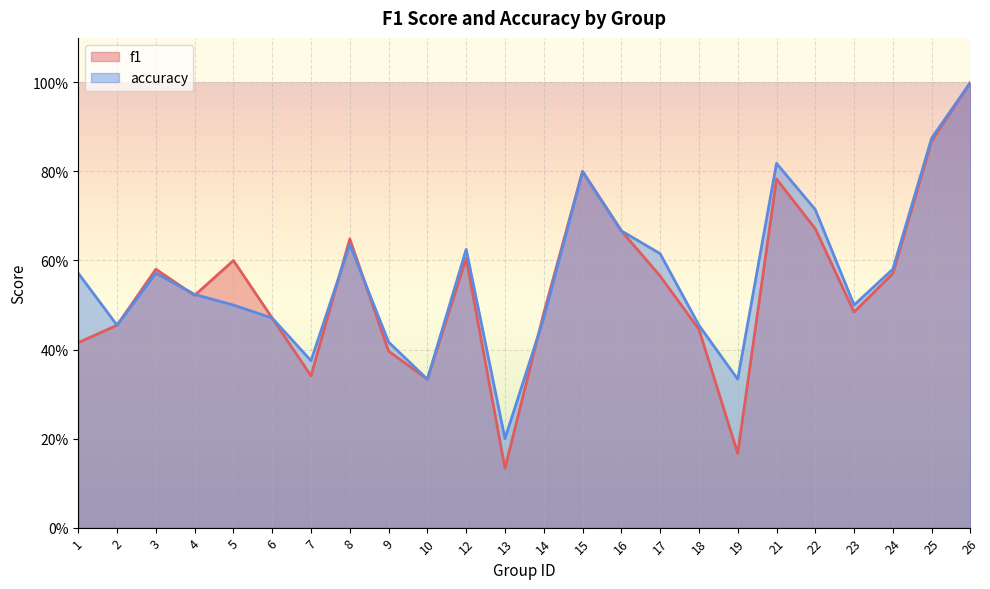

How many interior local valleys does the f1 series have?

6